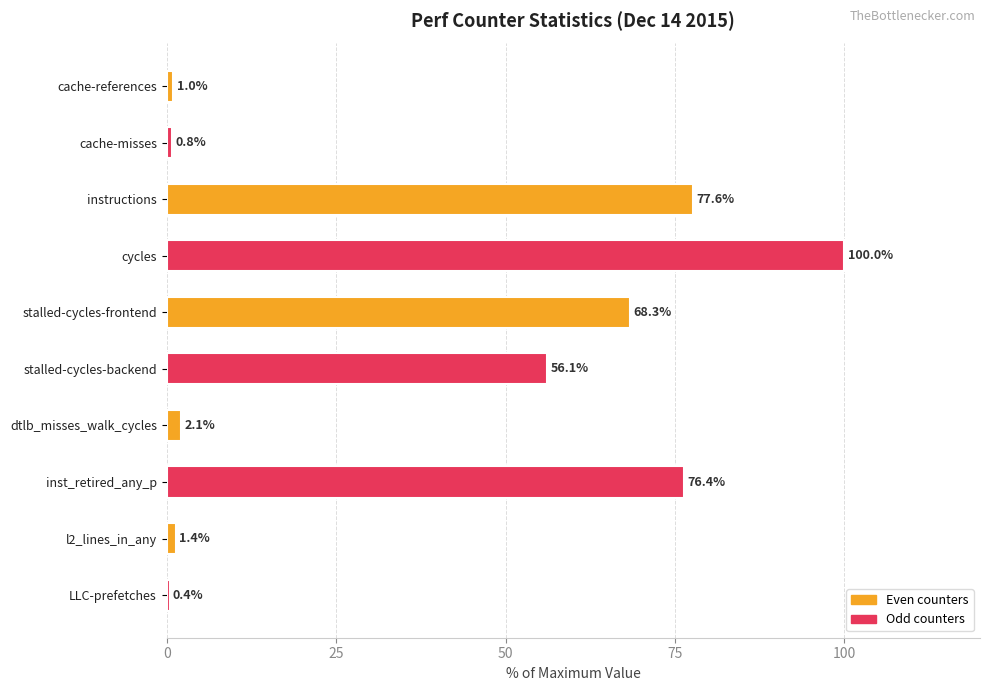

What is the average value?

38.4